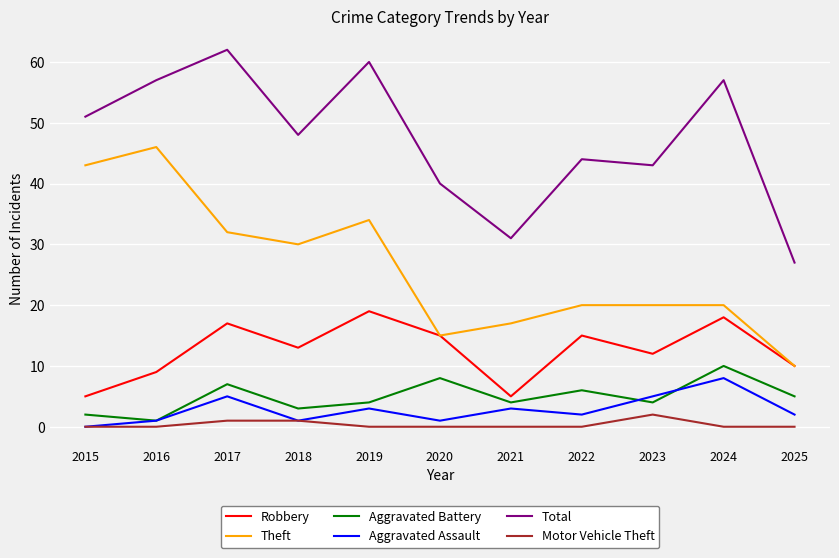

Is it true that Aggravated Assault equals 3 at 2021?

True